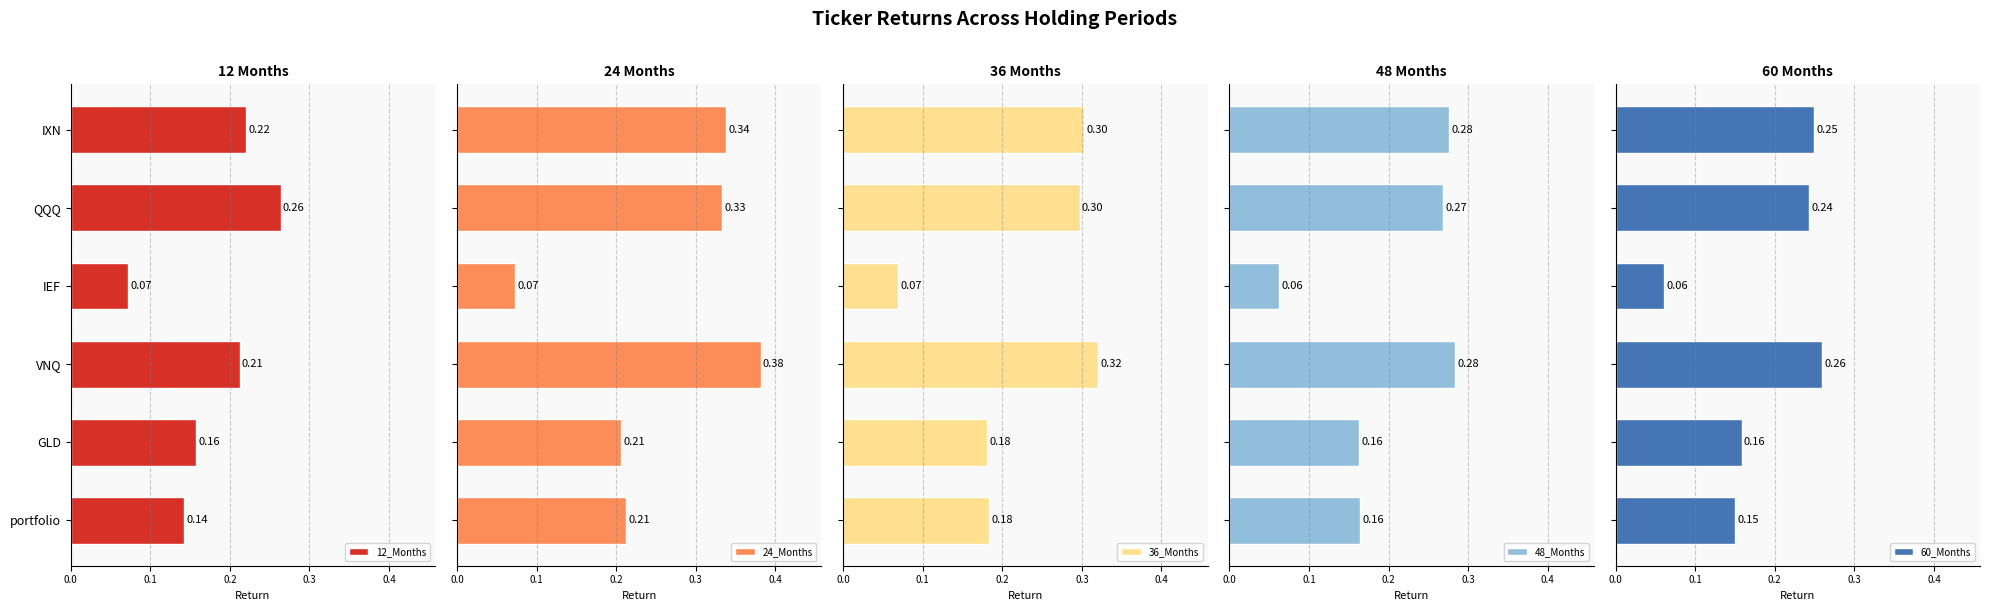

Which category has the lowest value in the 12_Months series?

IEF